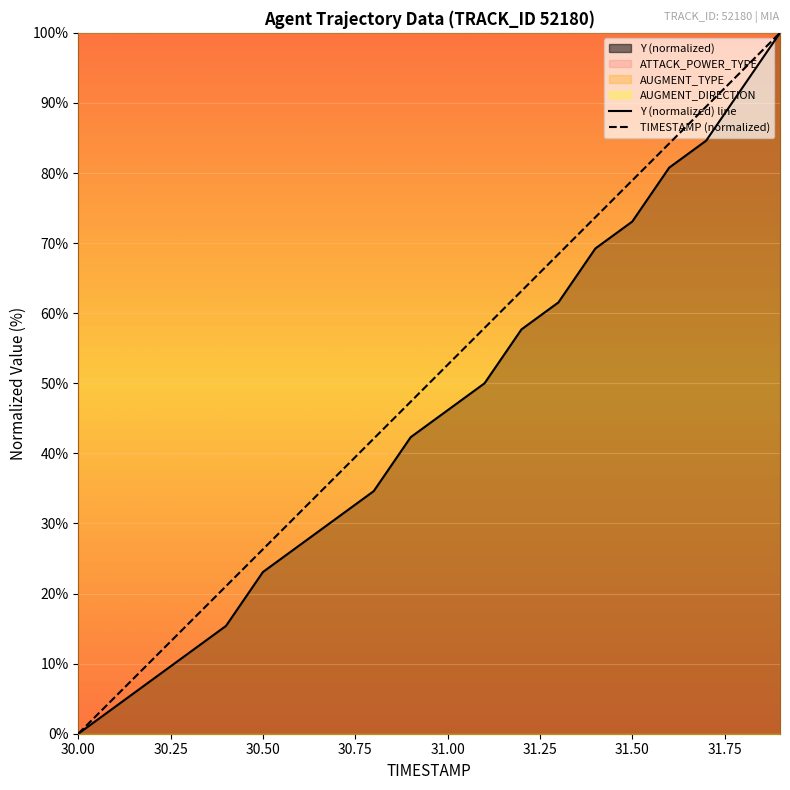

What is the sum of all Y (normalized) line values?

911.5